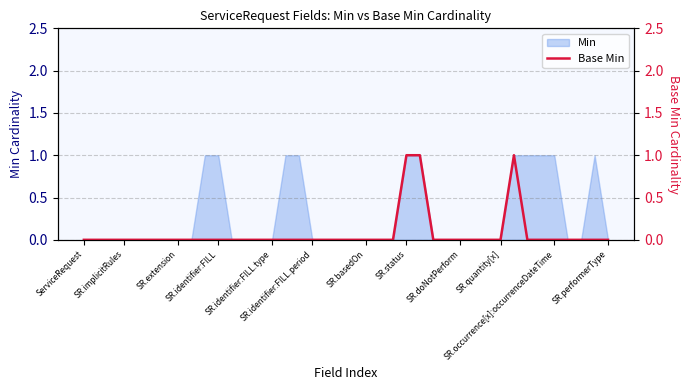

Reading left to right, extract all data points from this chart.

0	0	0	0	0	0	0	0	0	0	0	0	0	0	0	0	0	0	0	0	0	0	0	0	1	1	0	0	0	0	0	0	1	0	0	0	0	0	0	0